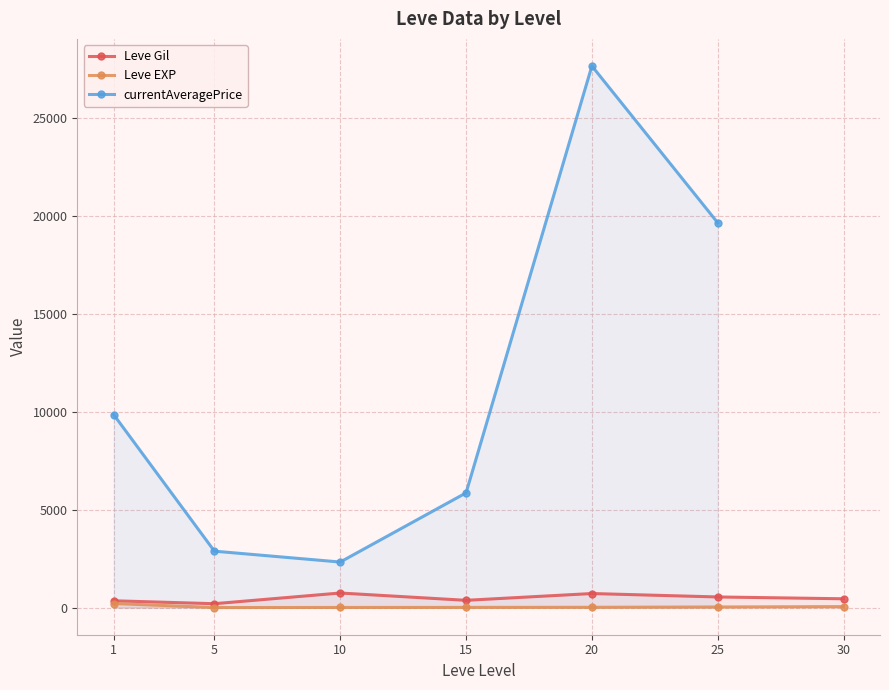

What is the sum of the currentAveragePrice values at 10 and 20?

29959.0